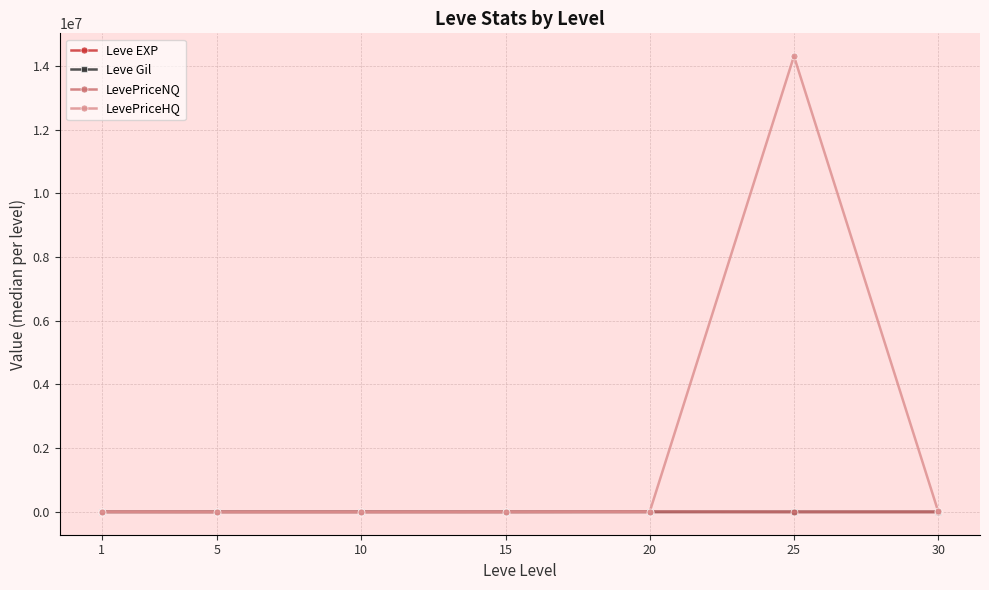

At which category is the sum across all series the highest?

25